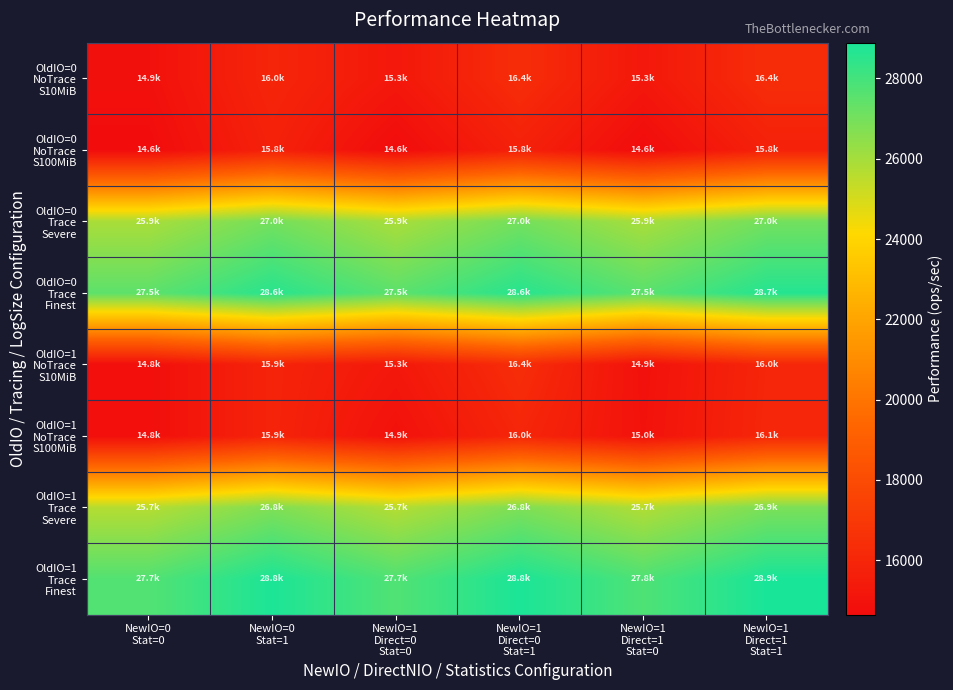

What is the difference between the highest and lowest values at NewIO=0
Stat=1?

13060.9